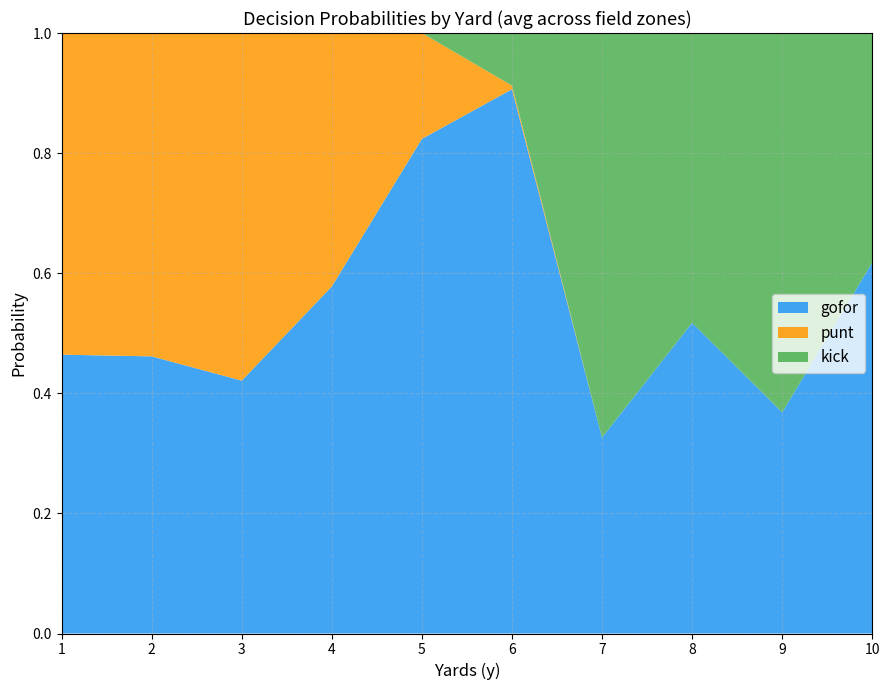

What is the total value across all series at 5?

1.0